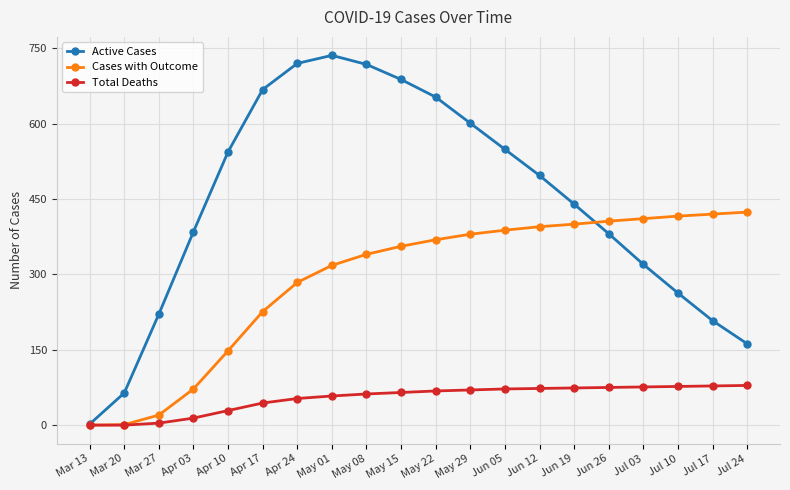

What is the value of the Cases with Outcome point at the 13th from the left?

388